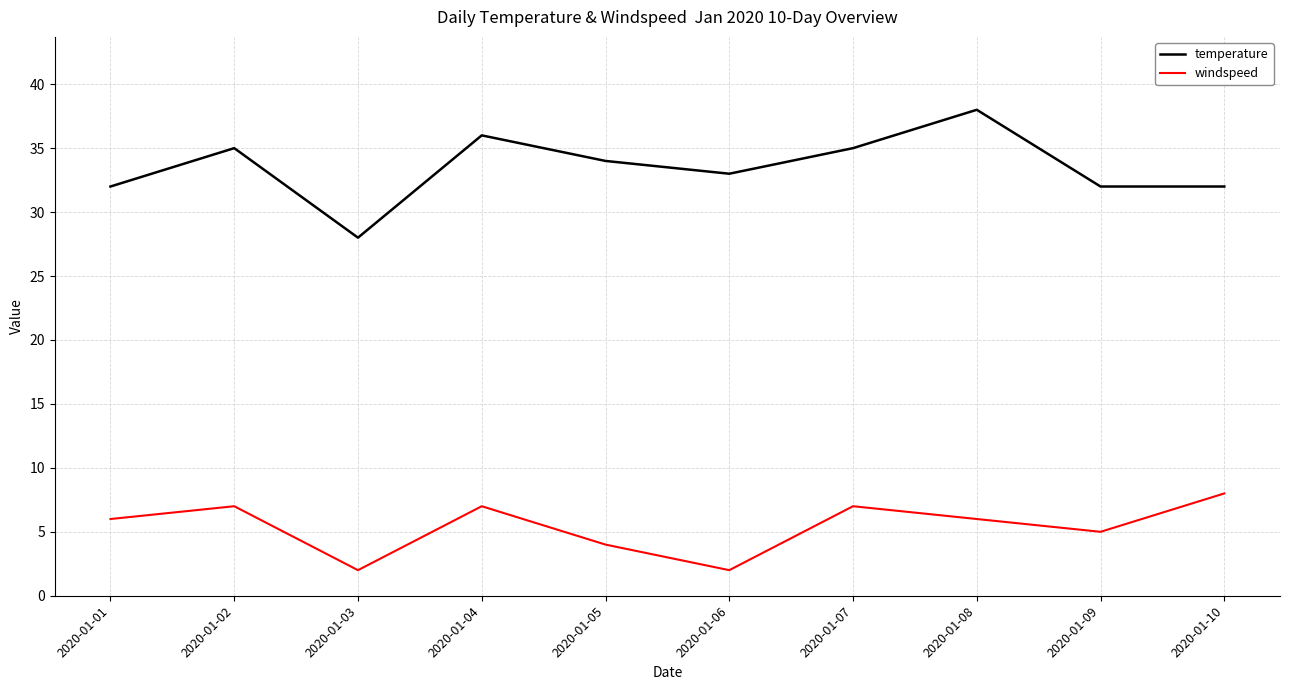

Where is the first local minimum for windspeed?

2020-01-03